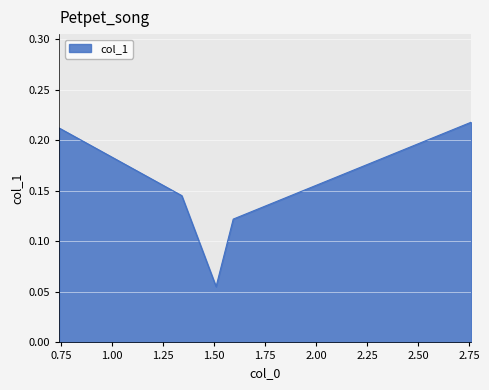

Count the values in the range 0 to 1.

5